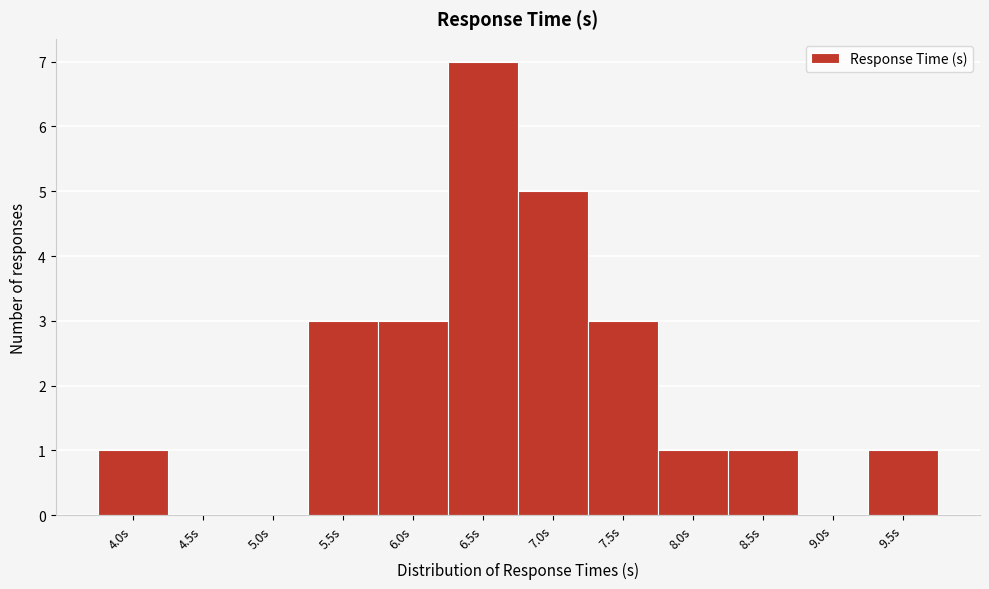

Reading left to right, what are all the values shown in this chart?

4.0s=1	4.5s=0	5.0s=0	5.5s=3	6.0s=3	6.5s=7	7.0s=5	7.5s=3	8.0s=1	8.5s=1	9.0s=0	9.5s=1